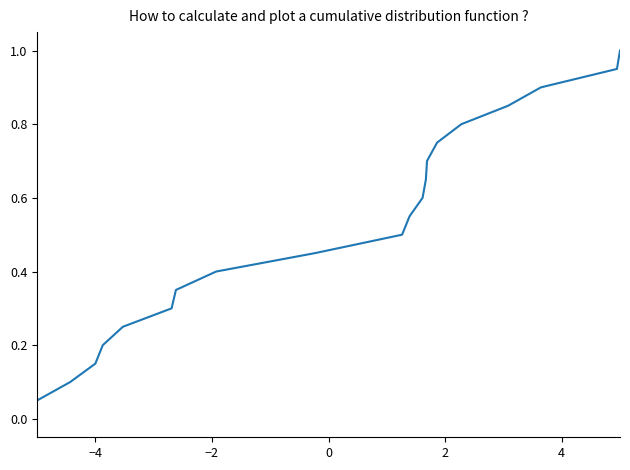

What is the maximum value shown in the chart?

1.0